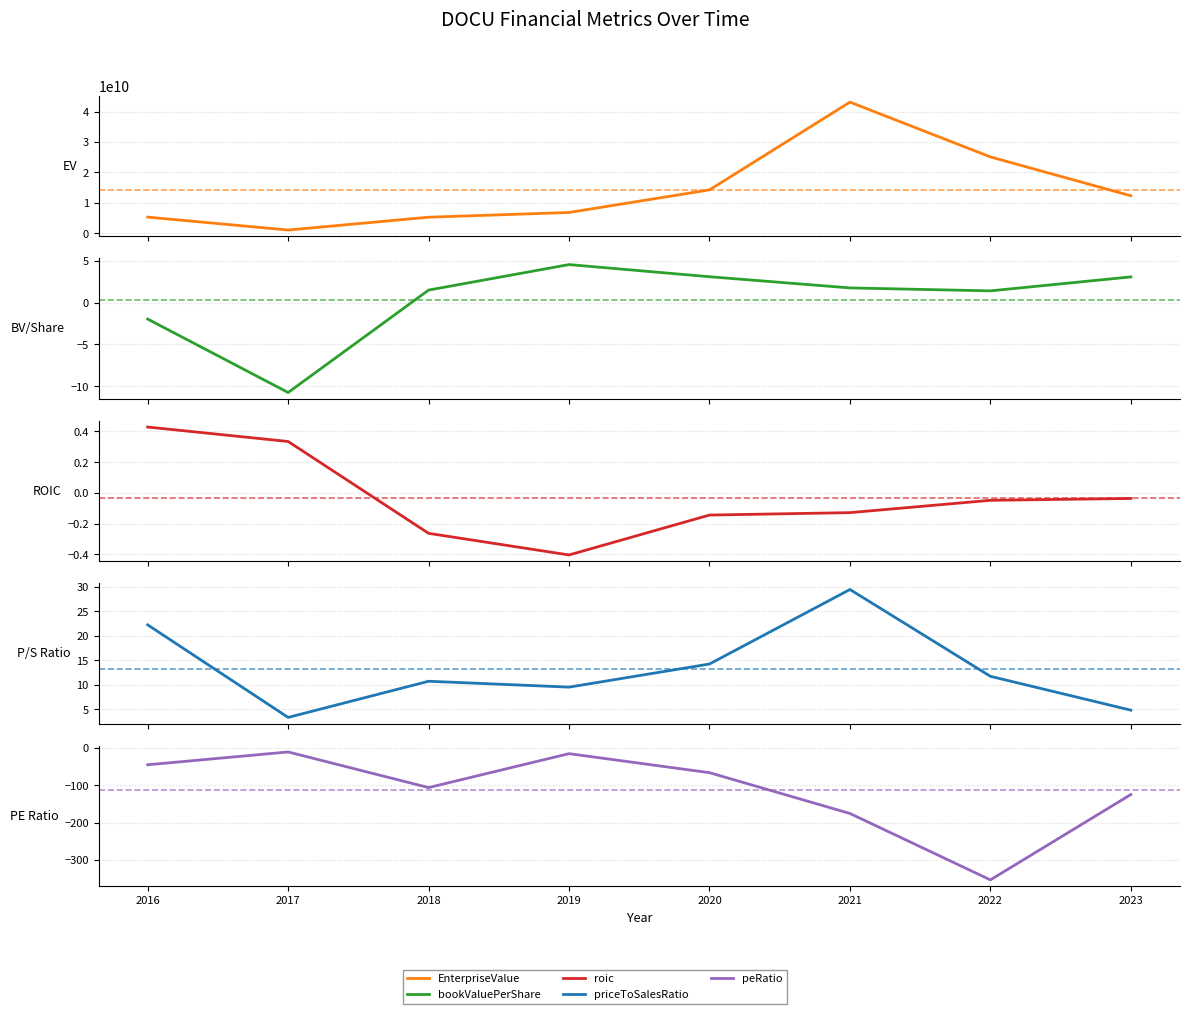

What is the total value across all series at 2017?

1092484601.8